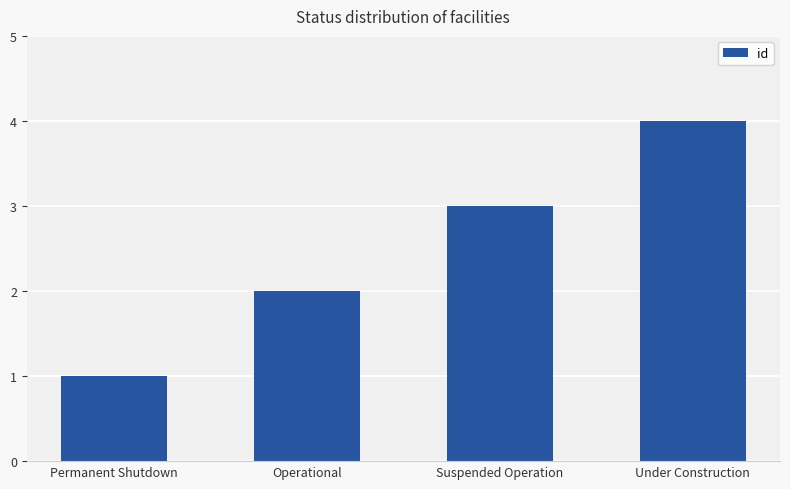

How many bars are there in total?

4